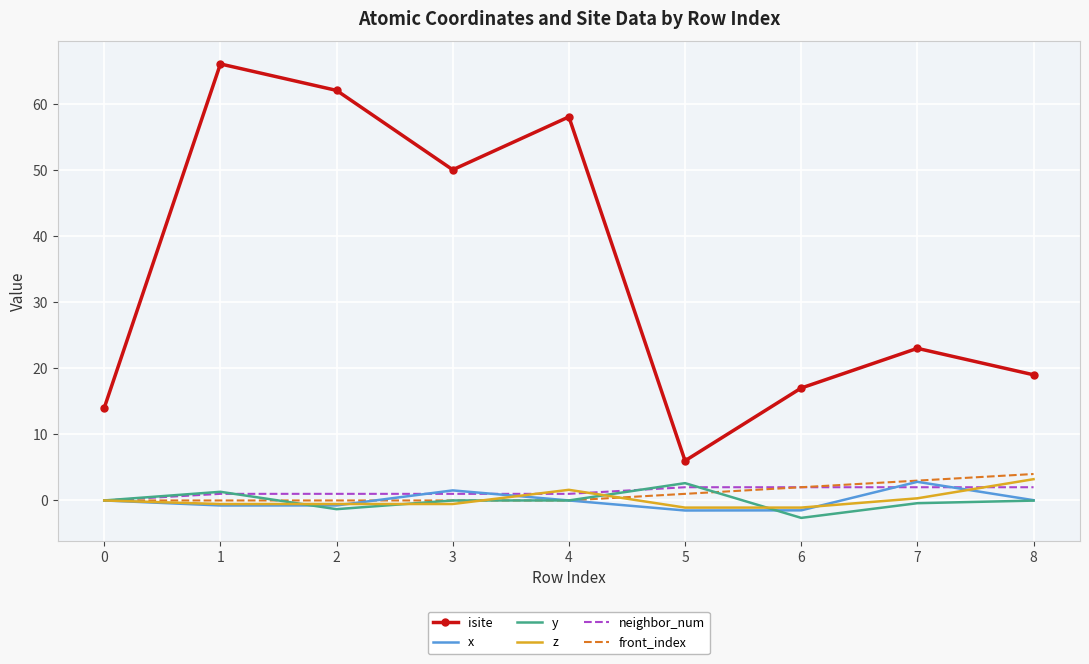

What value does the z series have at 4?

1.6